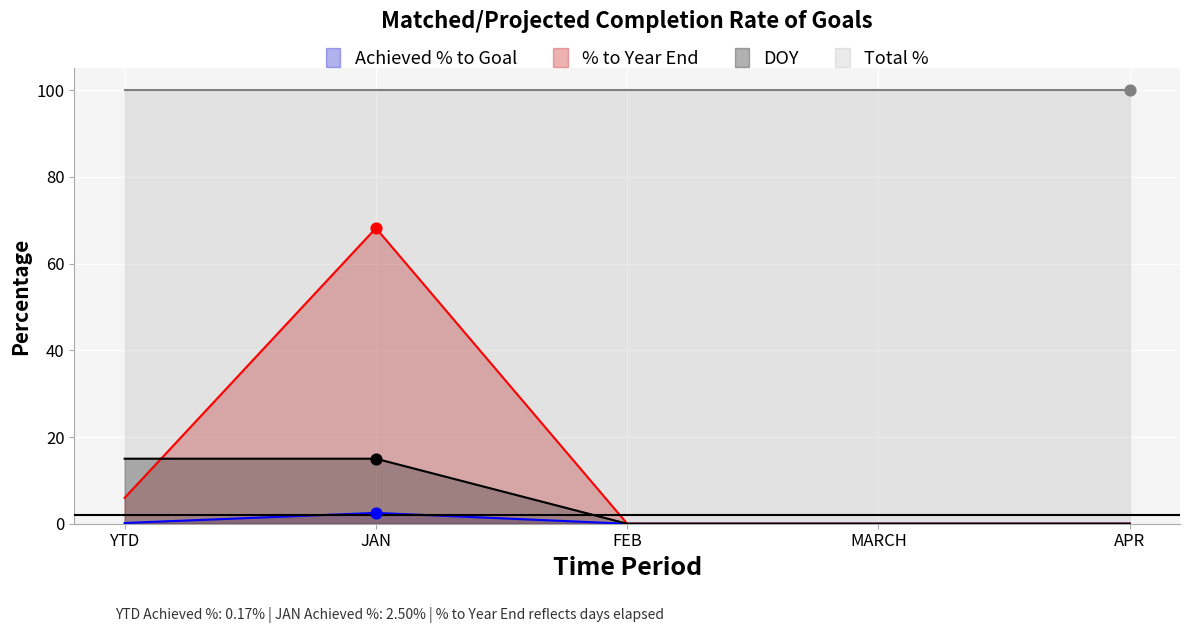

Is the value of % to Year End at APR greater than the value of Achieved % to Goal at FEB?

No